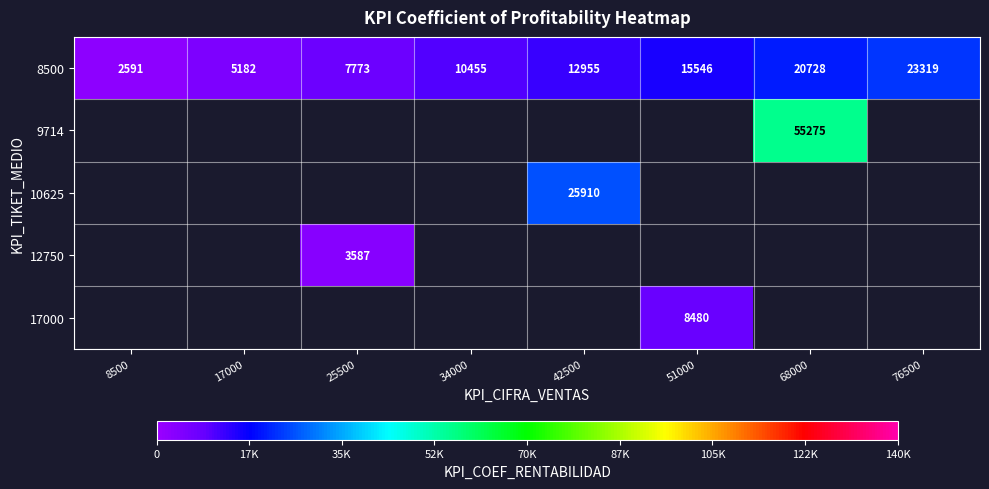

What is the highest value of the 8500 series?

23319